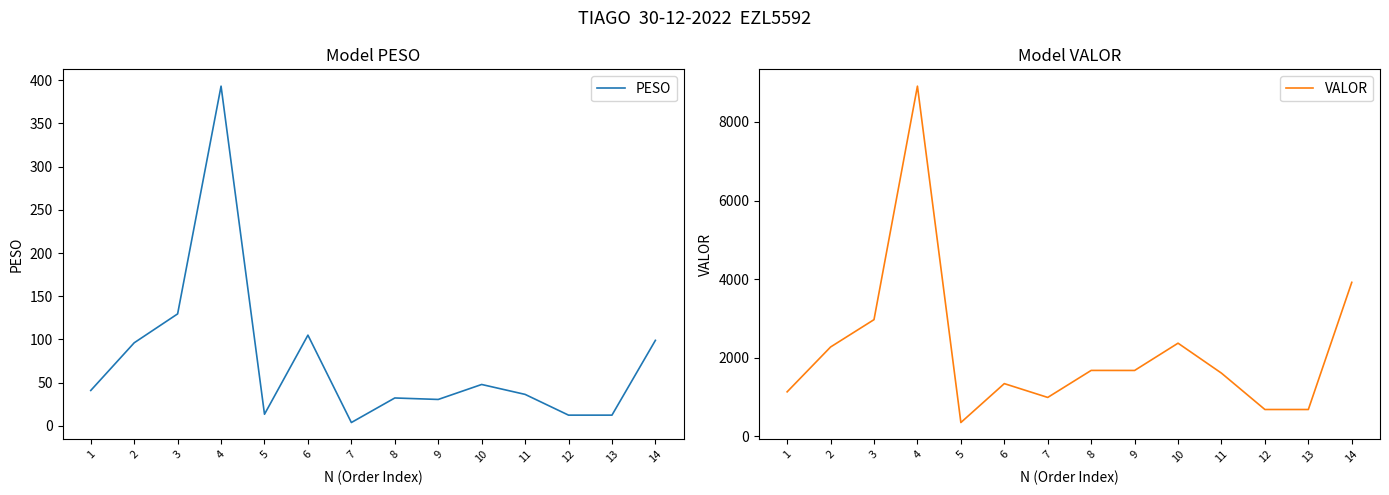

What is the lowest value of the PESO series?

3.9